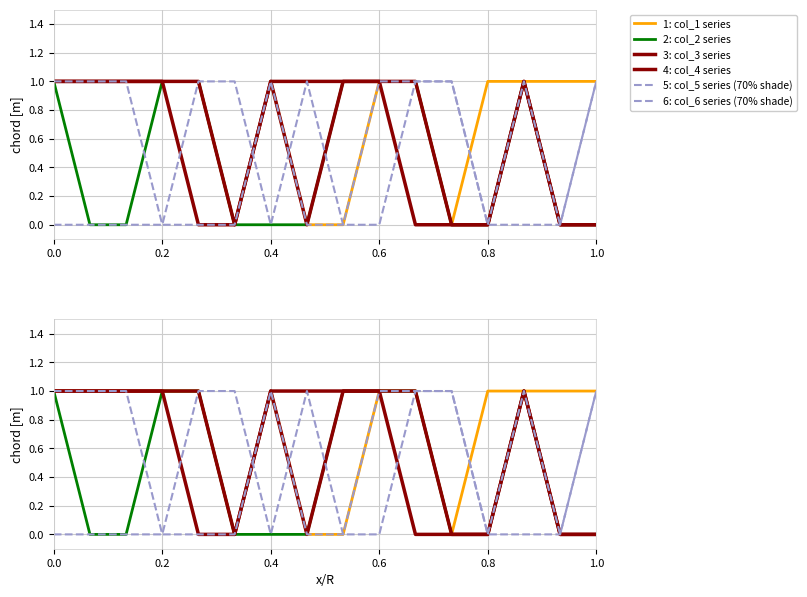

The 1: col_1 series series shows 1 at 1.0. True or false?

False